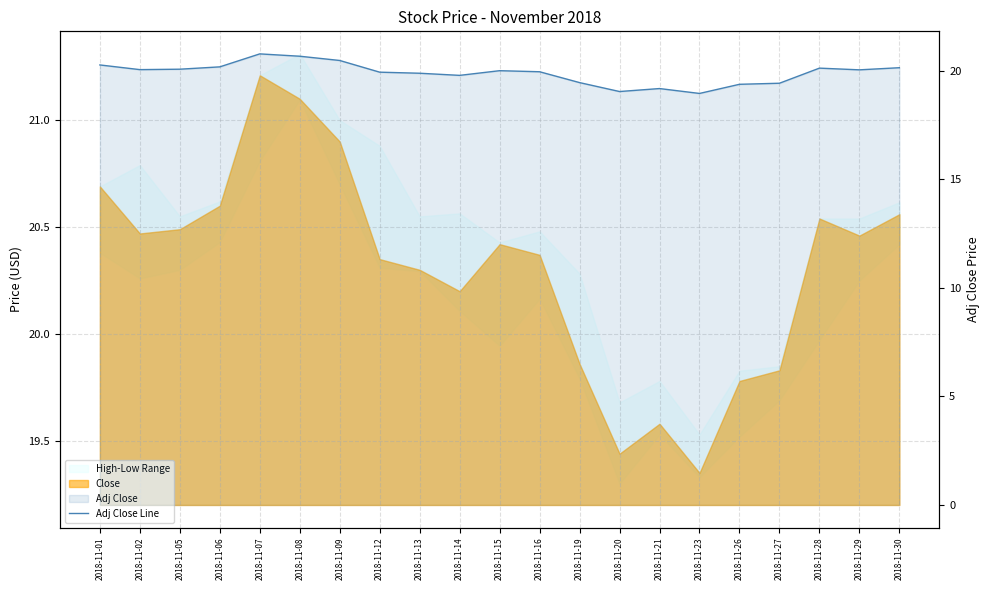

What is the sum of all values?

417.9